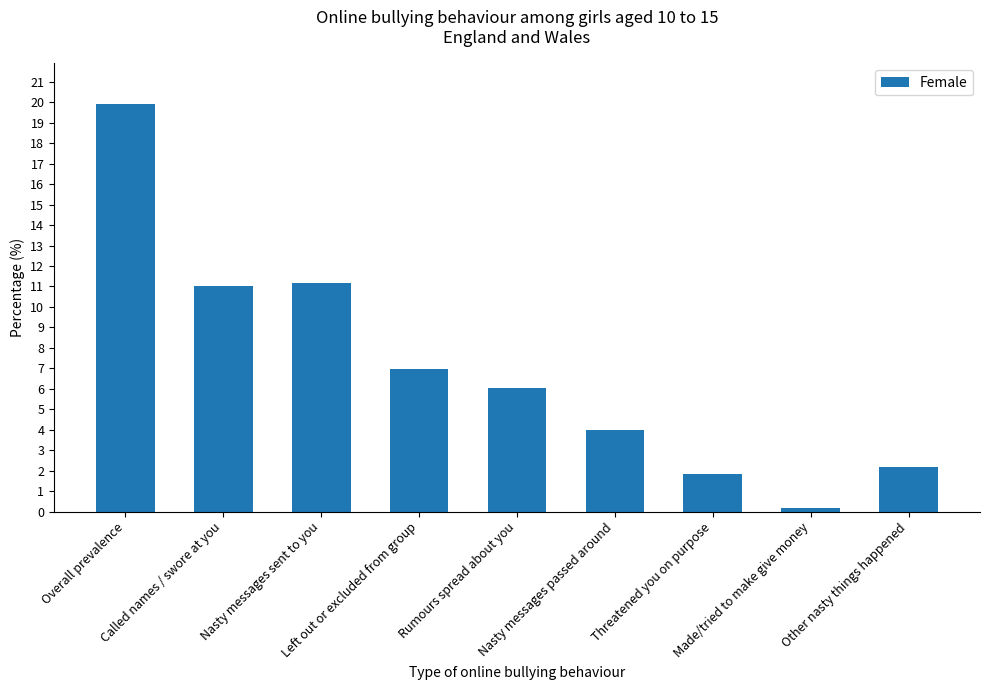

Reading left to right, extract all data points from this chart.

19.9	11.0	11.2	7.0	6.0	4.0	1.8	0.2	2.2